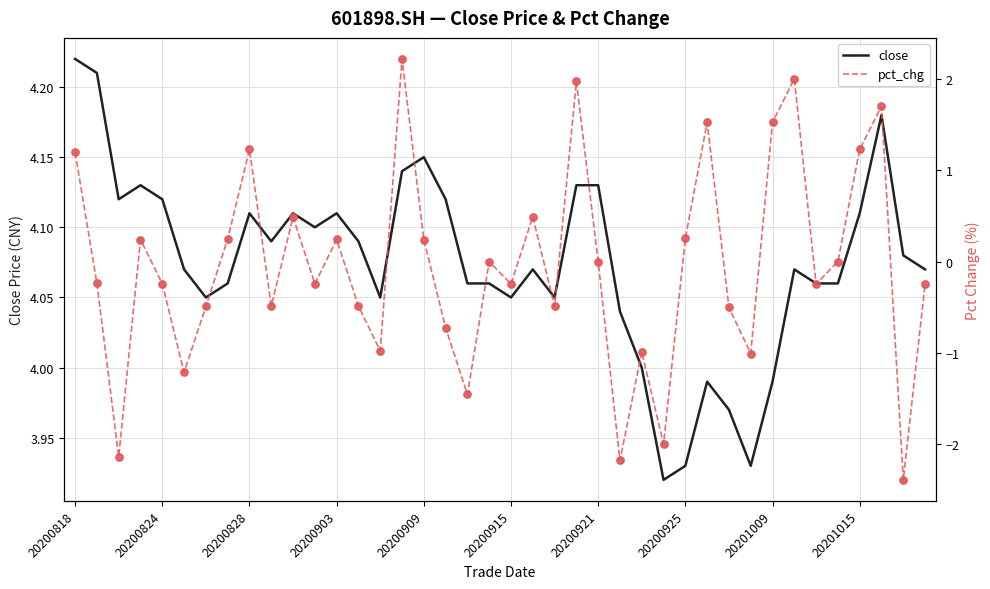

Which series contains the highest Y value?

close